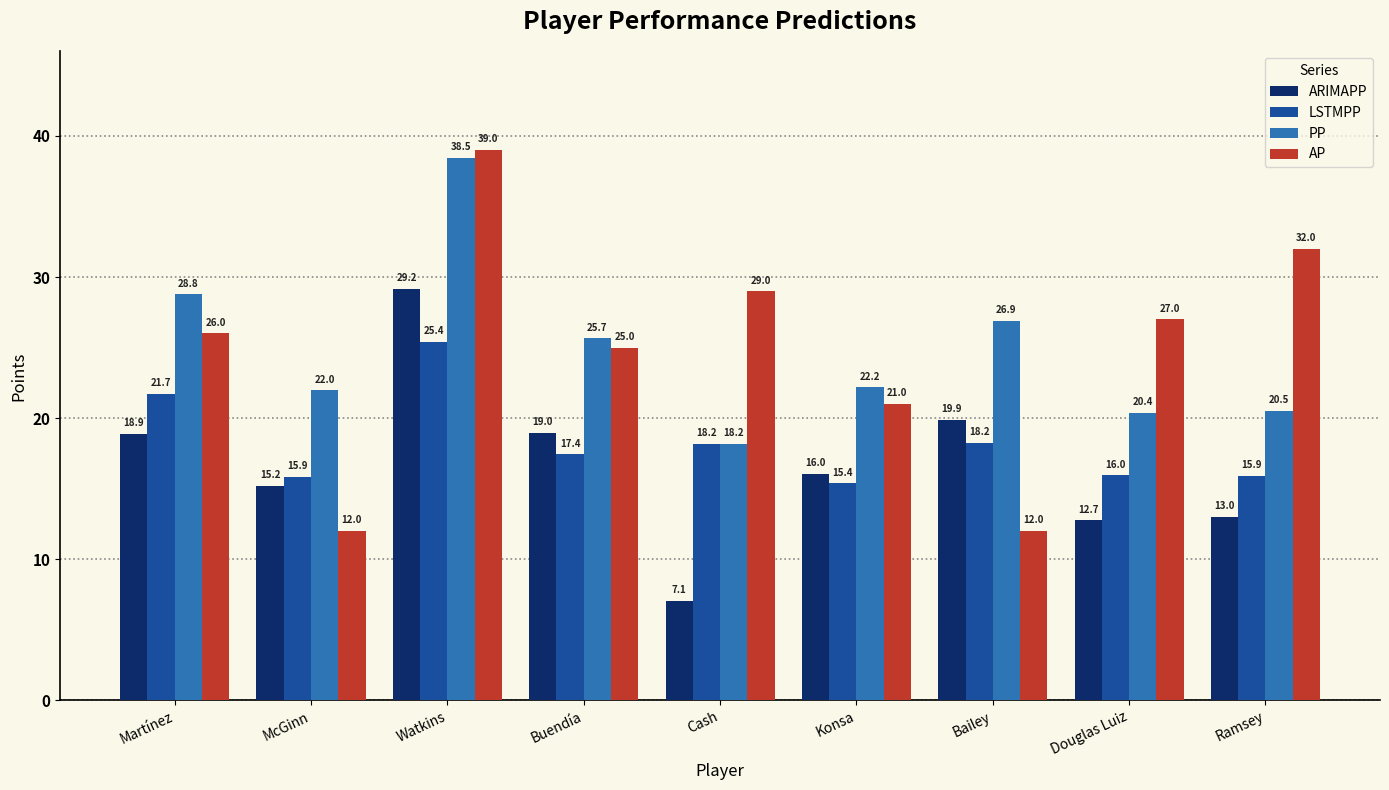

At Bailey, list the series in order from largest to smallest.

PP, ARIMAPP, LSTMPP, AP